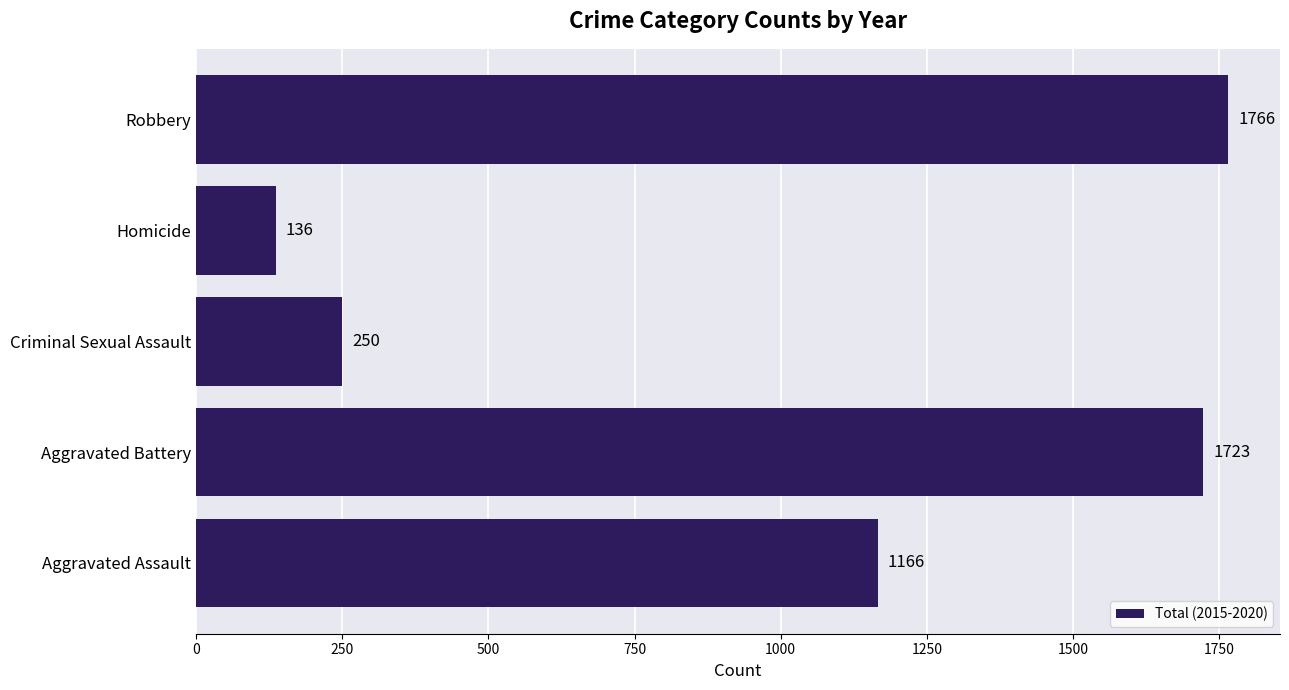

List the labels in order of value, largest first.

Robbery, Aggravated Battery, Aggravated Assault, Criminal Sexual Assault, Homicide